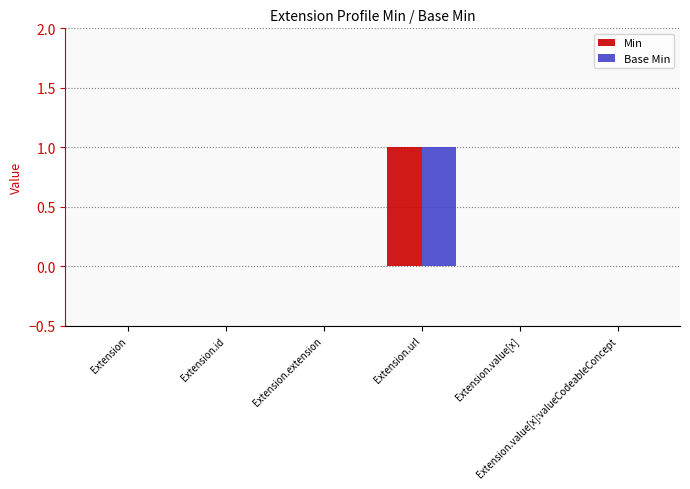

What are all the series names shown in the legend?

Min, Base Min